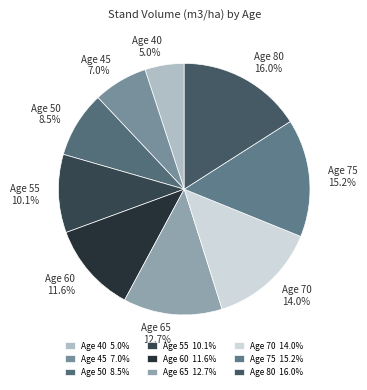

What is the smallest slice in the pie chart?

Age 40